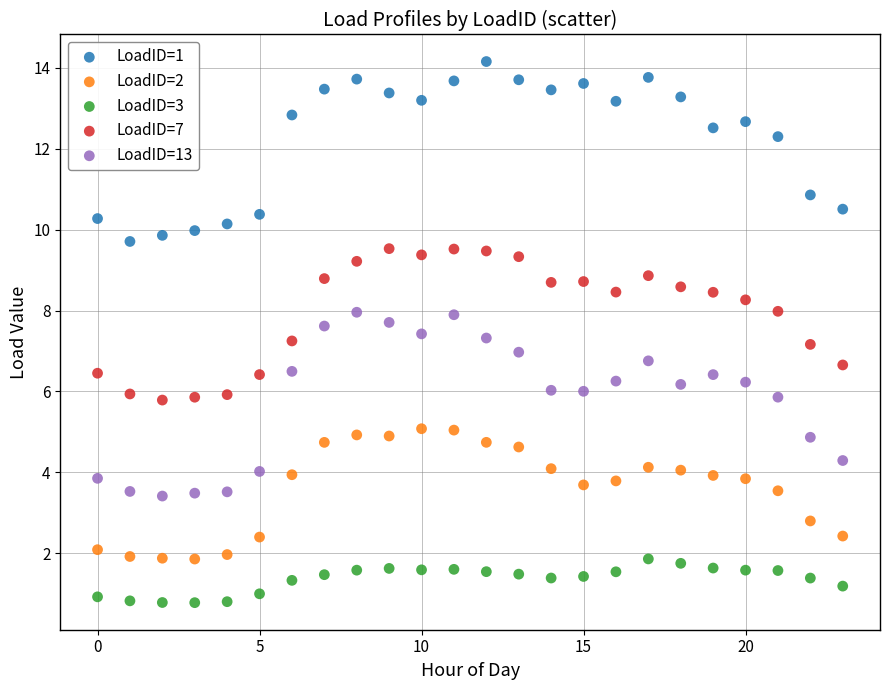

Which series contains the lowest Y value?

LoadID=3